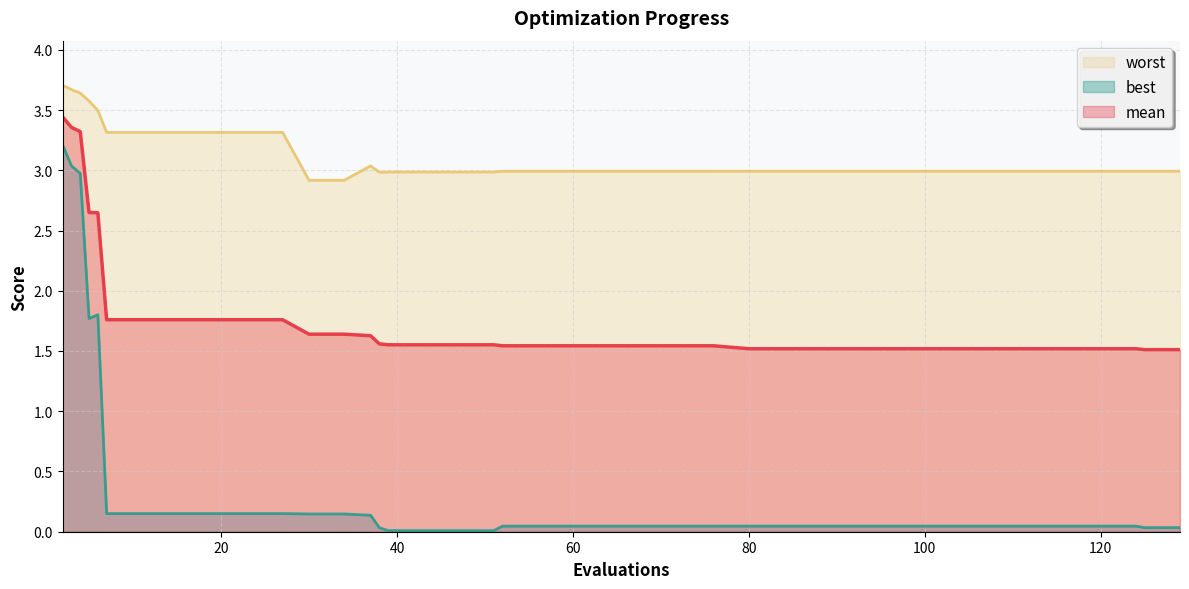

True or false: best has a value of 0.0 at 39.

False